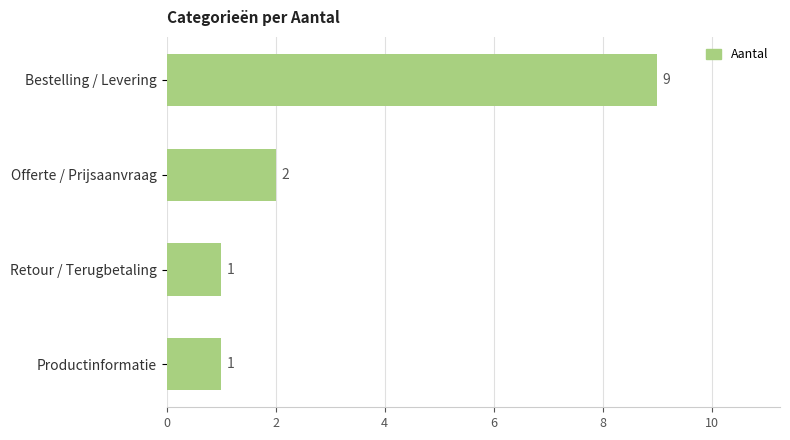

How many bars are there in total?

4